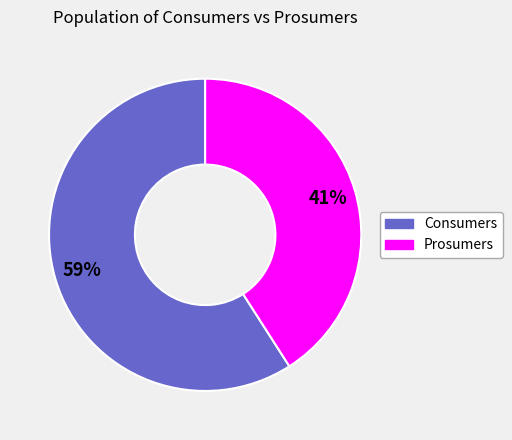

Is the sum of Consumers and Prosumers greater than half?

Yes